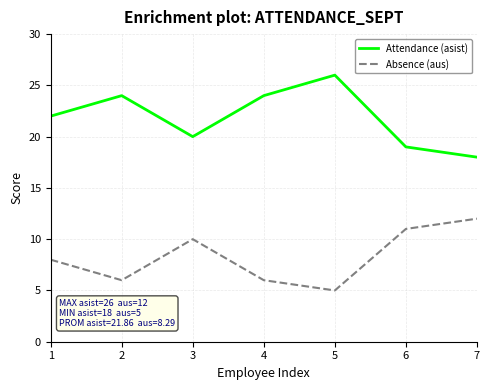

At 5, list the series in order from largest to smallest.

Attendance (asist), Absence (aus)